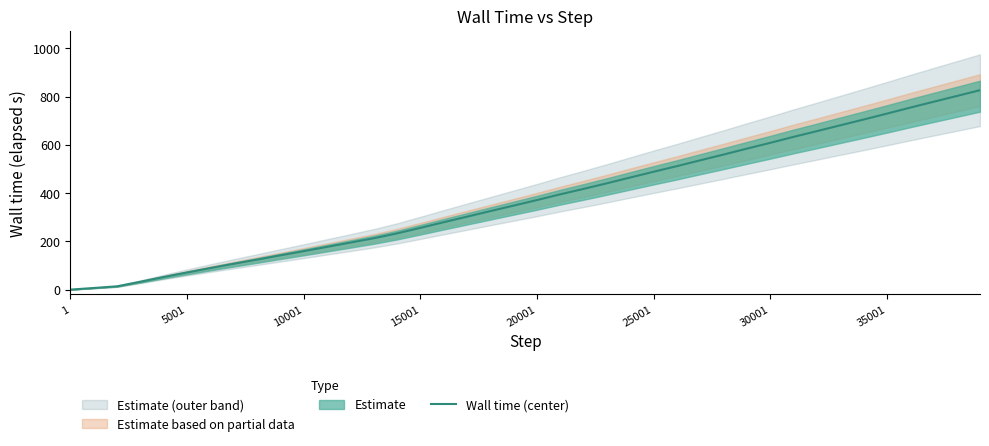

What is the maximum value for Wall time (center)?

826.3